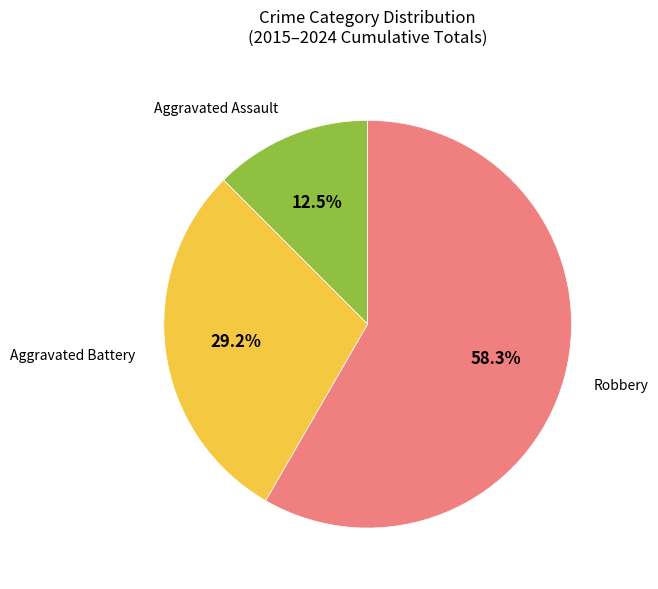

Is there a majority slice in this chart?

Yes